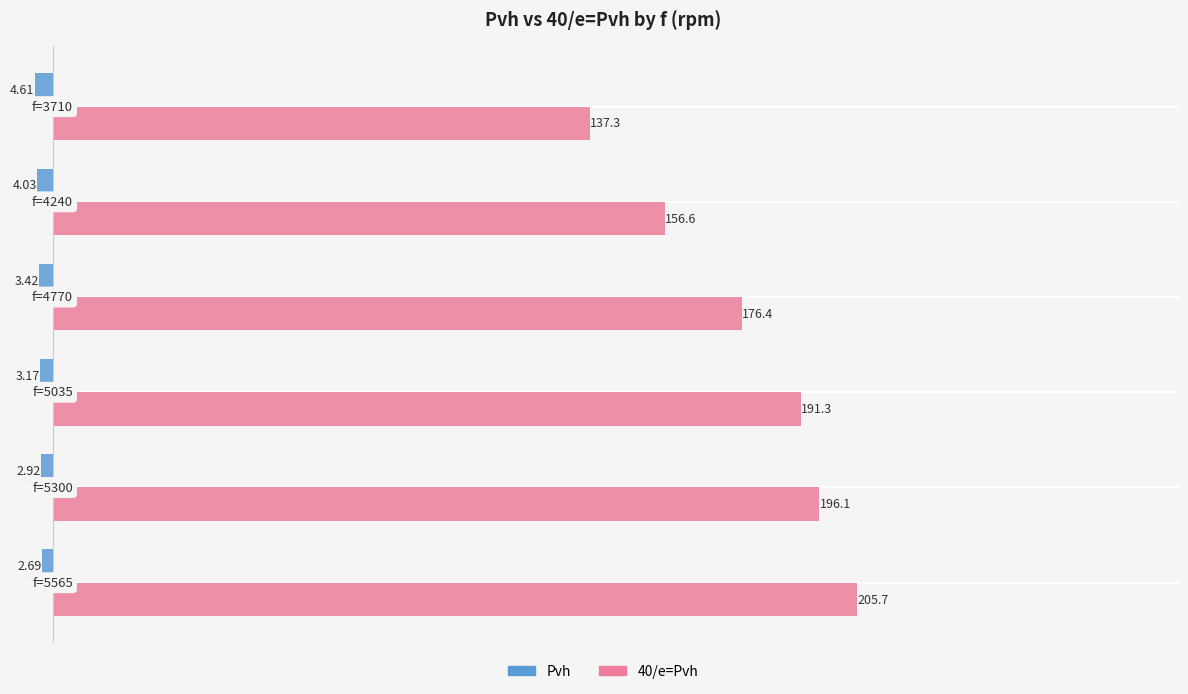

What is the difference between the second highest and second lowest values in the Pvh series?

1.1